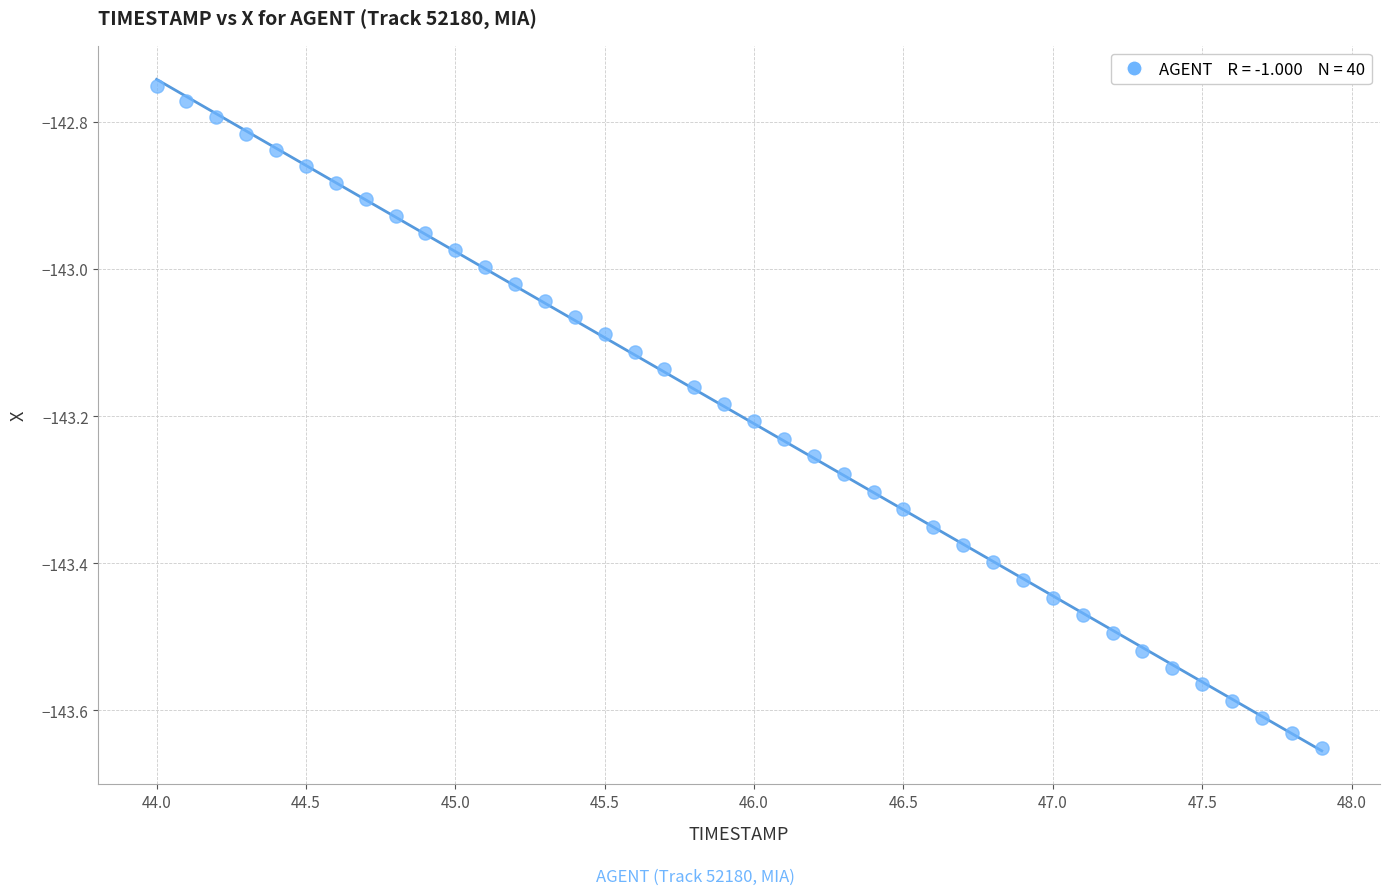

What is the range of Y values (max minus min)?

0.9